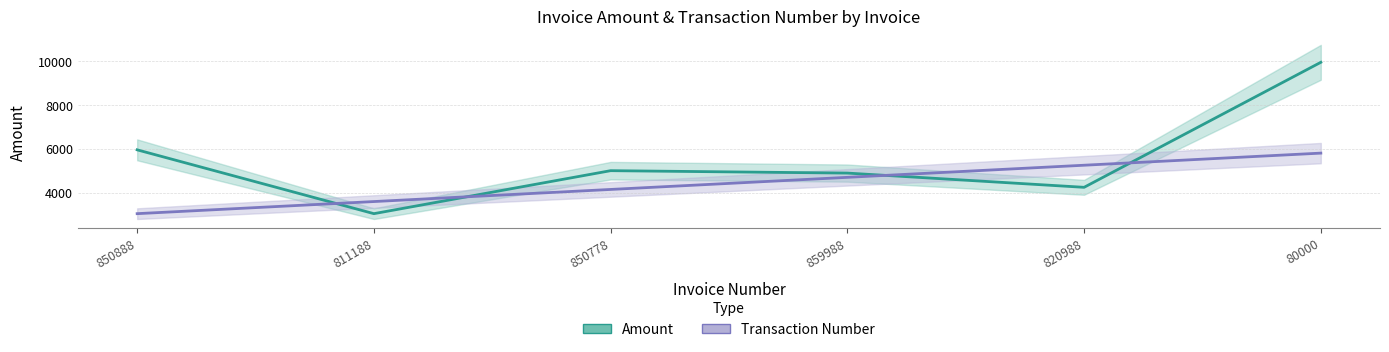

Read the Transaction Number value at 850888.

3040.0